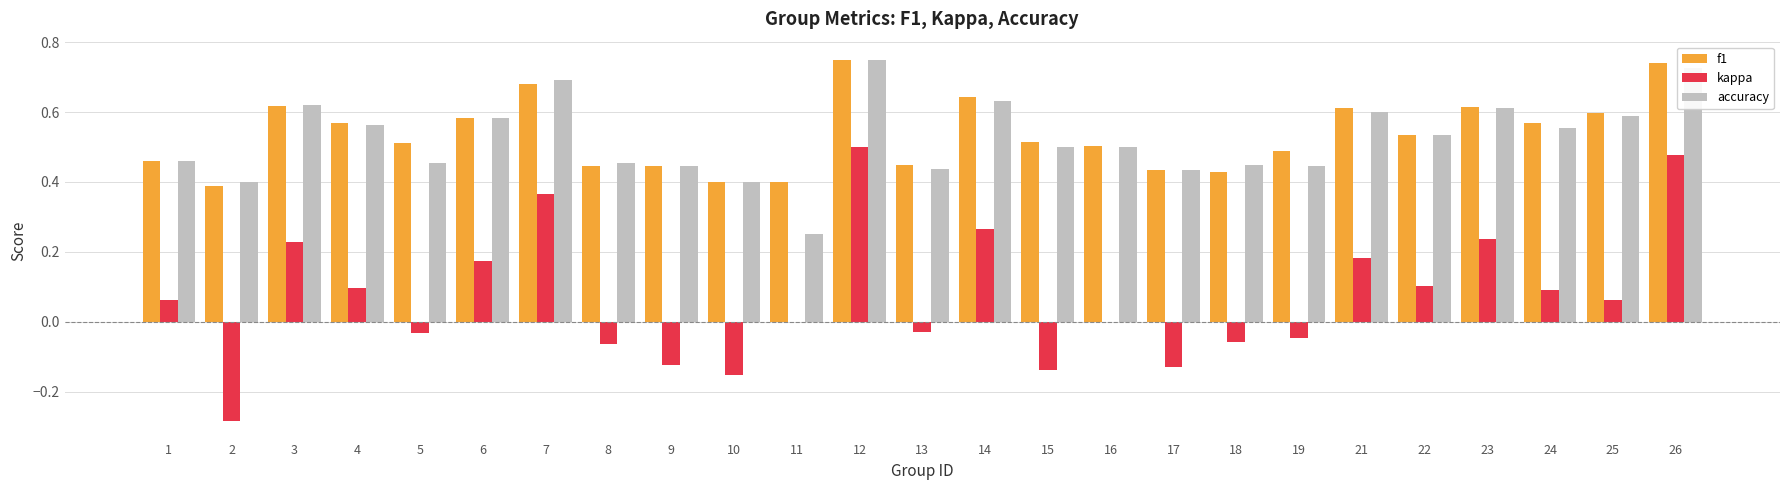

Is it true that accuracy equals 0.5 at 22?

True